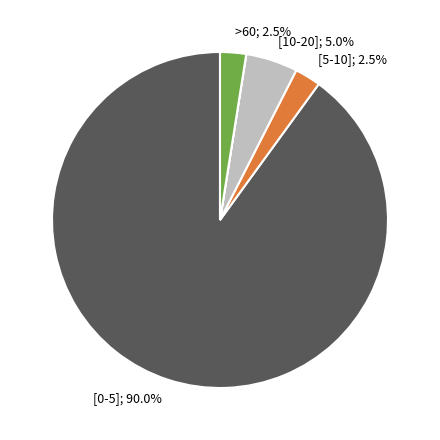

Is there a majority slice in this chart?

Yes